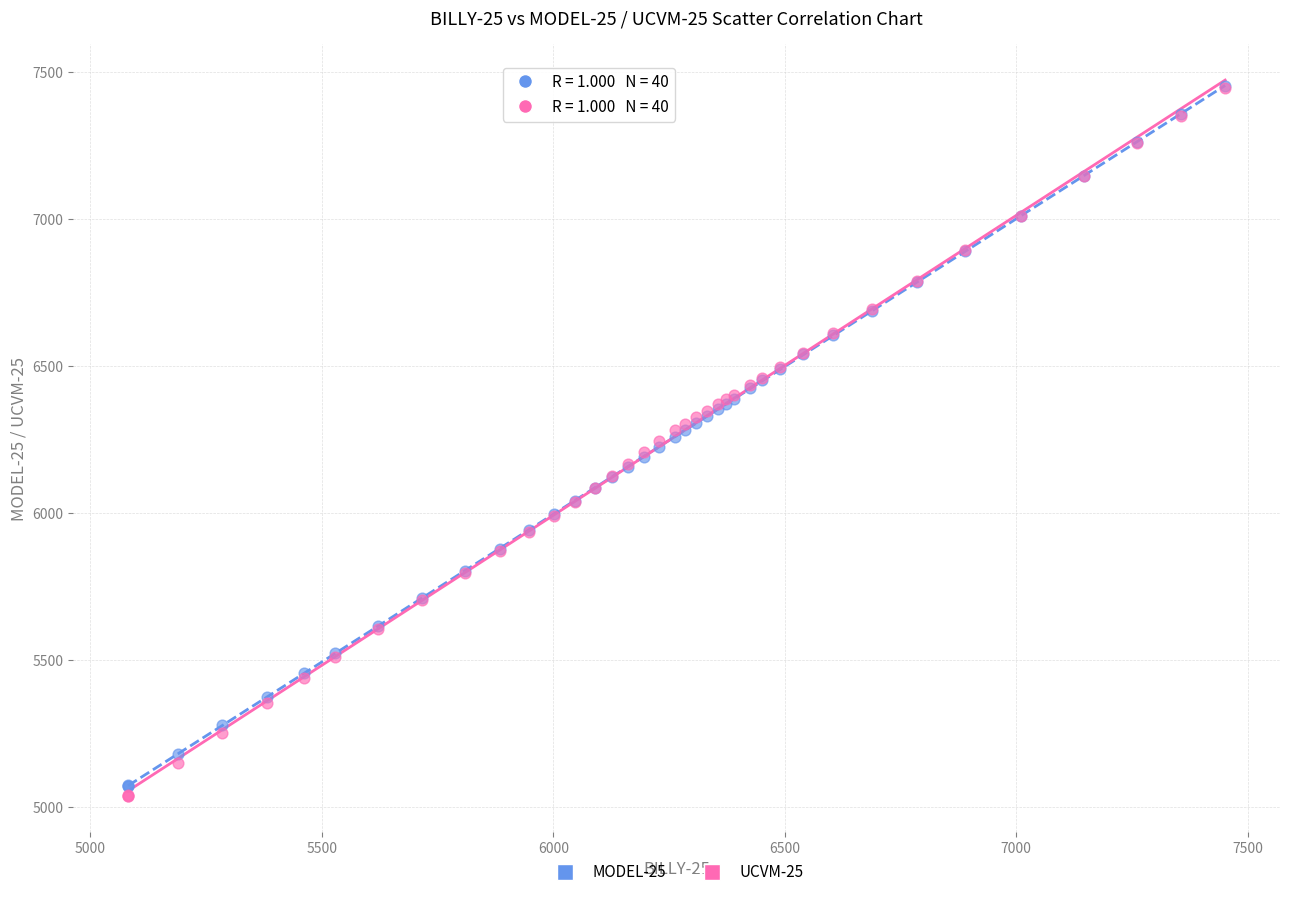

Which series contains the lowest Y value?

UCVM-25